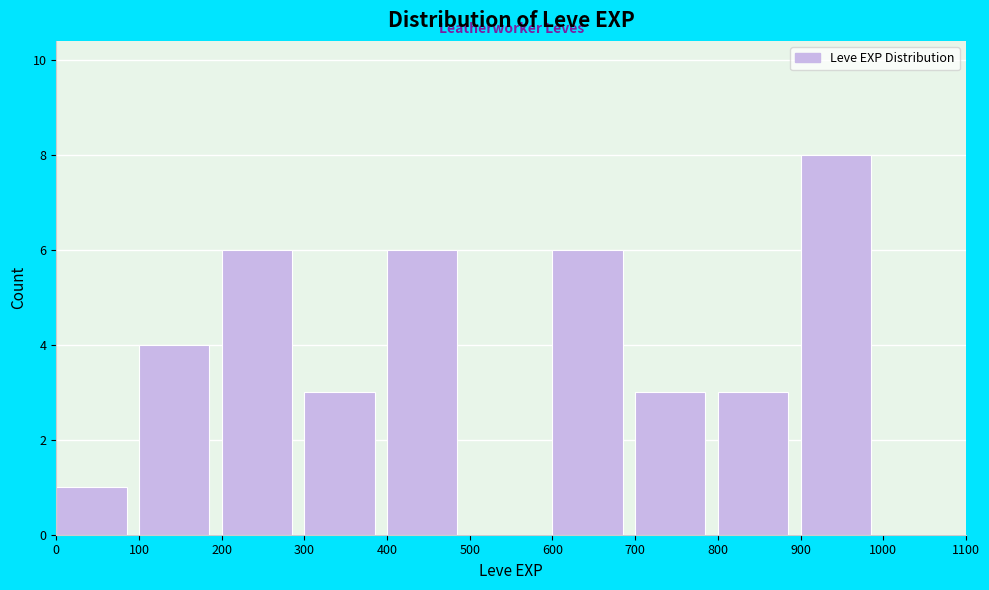

Reading left to right, list every bar in this chart as the range it spans on the x-axis followed by its height. The values are not printed on the chart, so give them approximately, as read against the axis.

0 to 100: 1
100 to 200: 4
200 to 300: 6
300 to 400: 3
400 to 500: 6
500 to 600: 0
600 to 700: 6
700 to 800: 3
800 to 900: 3
900 to 1000: 8
1000 to 1100: 0